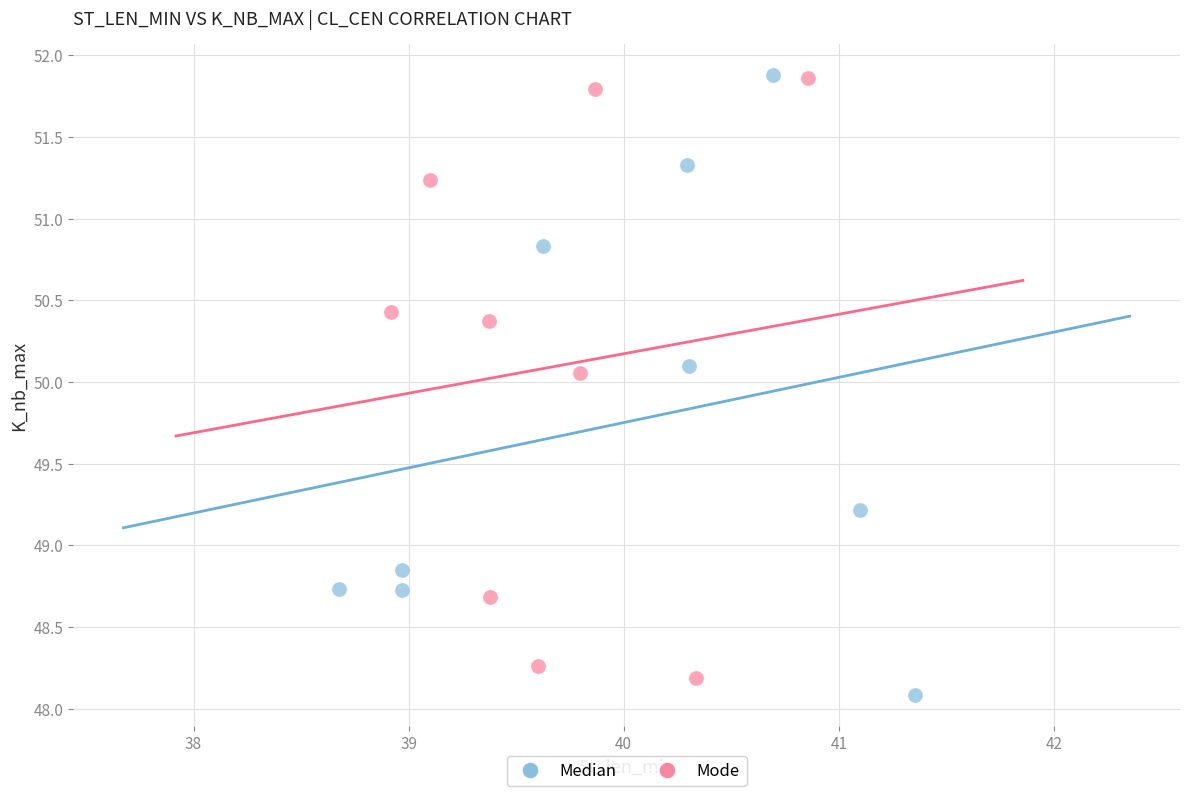

What are all the series names shown in the legend?

Median, Mode